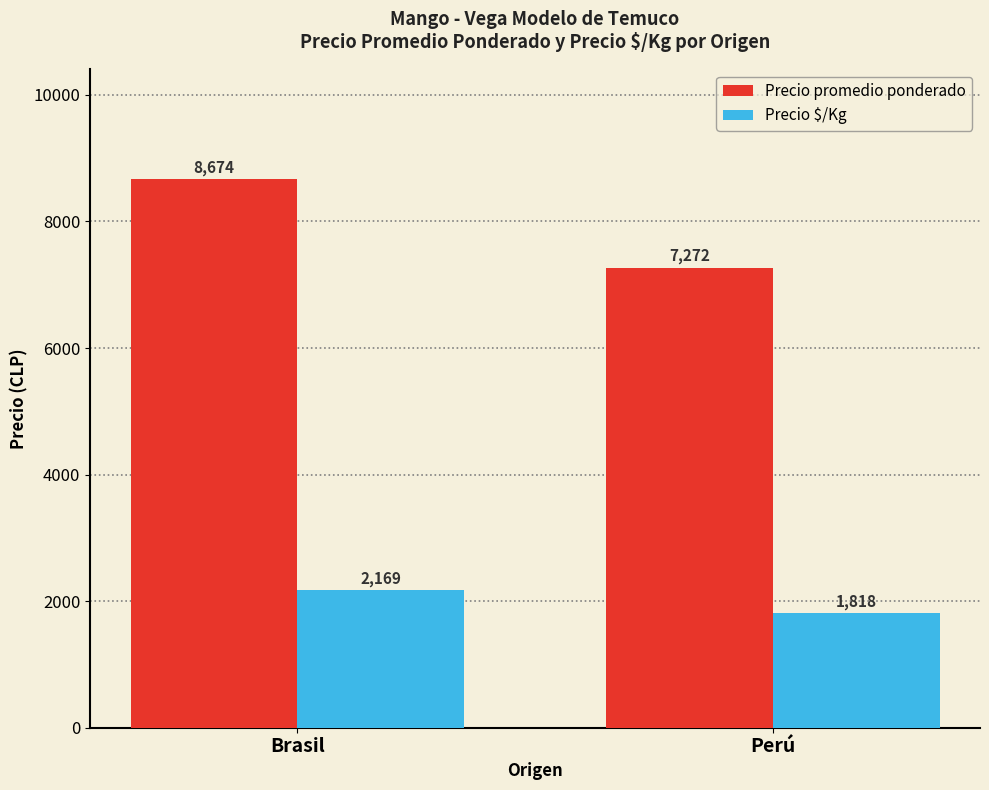

Reading left to right, what are all the values shown in this chart?

Precio promedio ponderado: 8674	7272
Precio $/Kg: 2169	1818